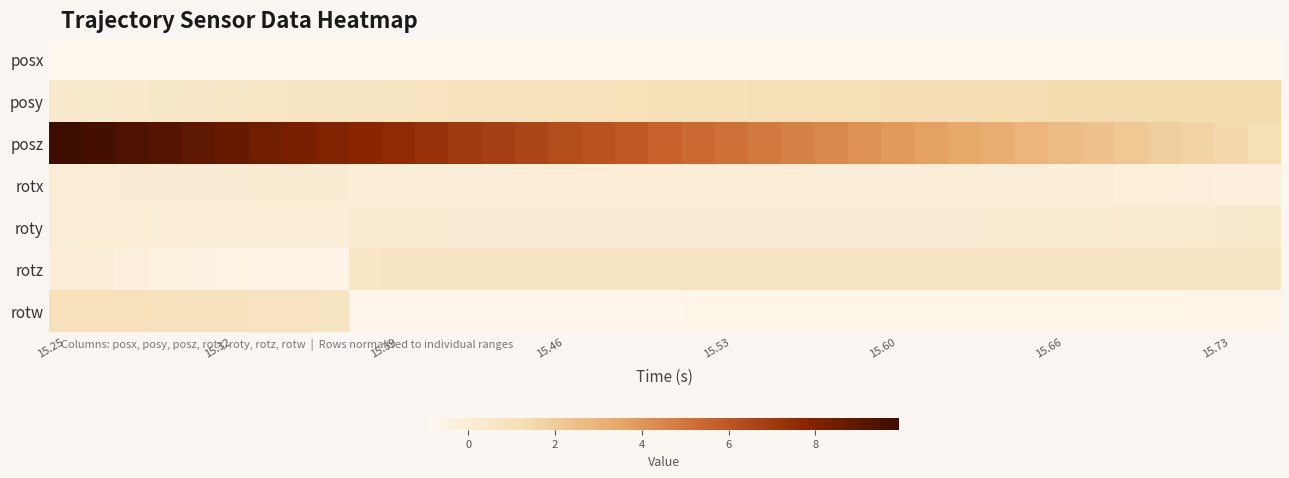

Rank the series by their maximum value, from highest to lowest.

posz, posy, rotw, rotz, roty, rotx, posx